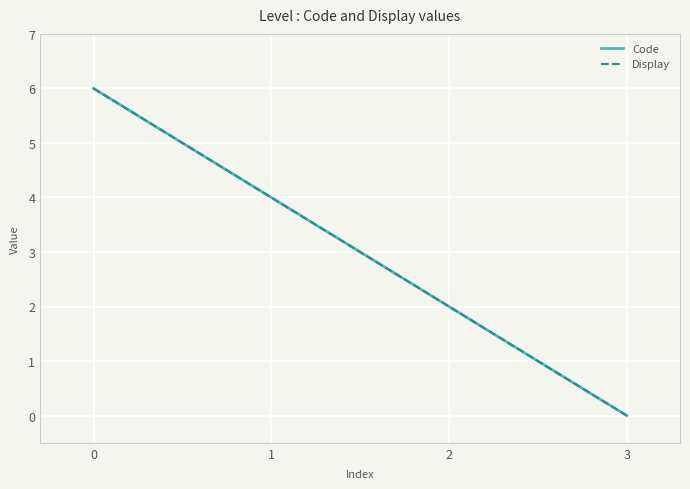

True or false: Code and Display intersect in this chart.

False